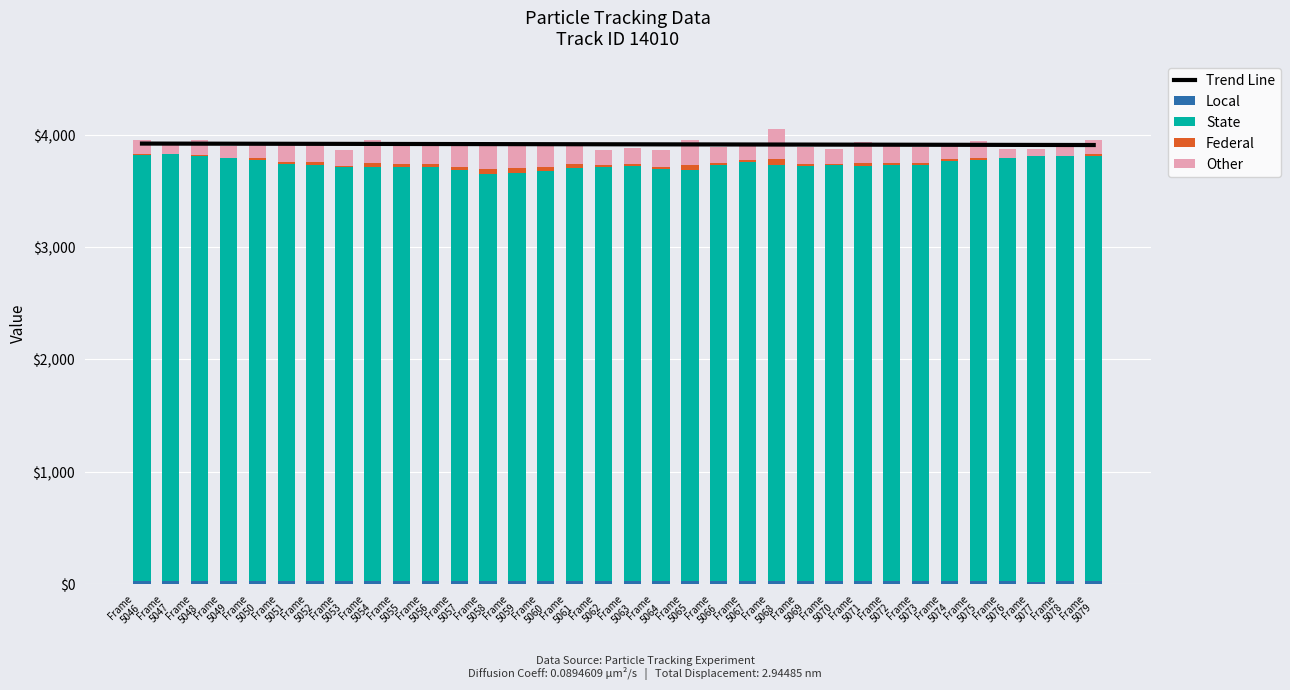

How many values in the Federal series are below 19?

15